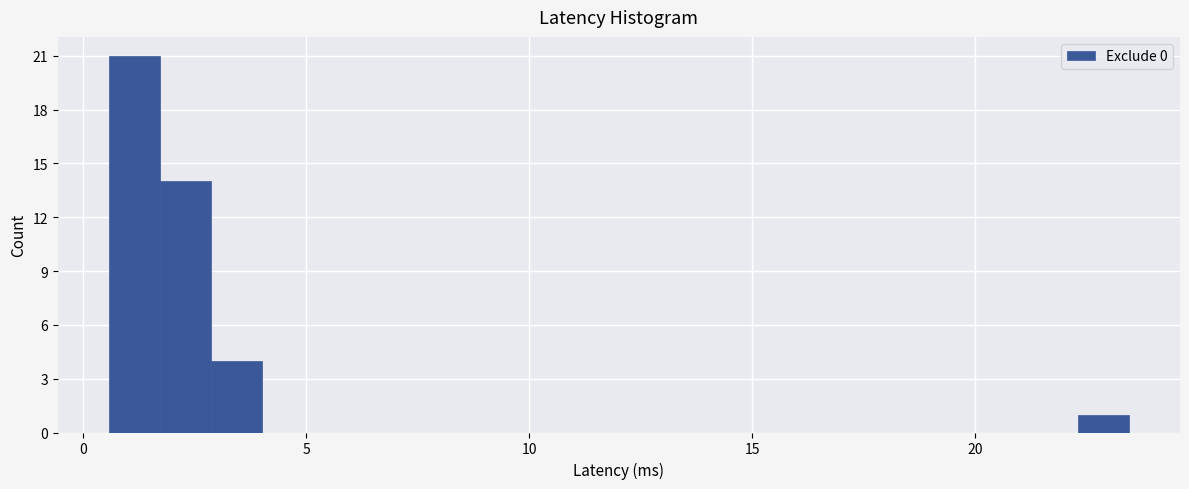

Around what value on the x-axis is the tallest bar? Give the approximate position of its centre, as read against the axis.

1.0